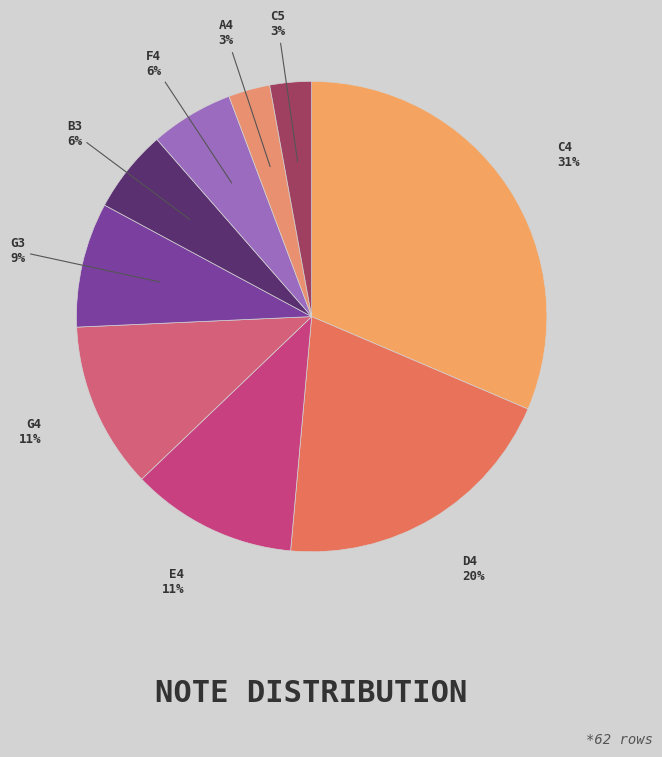

How many segments does this pie chart have?

9